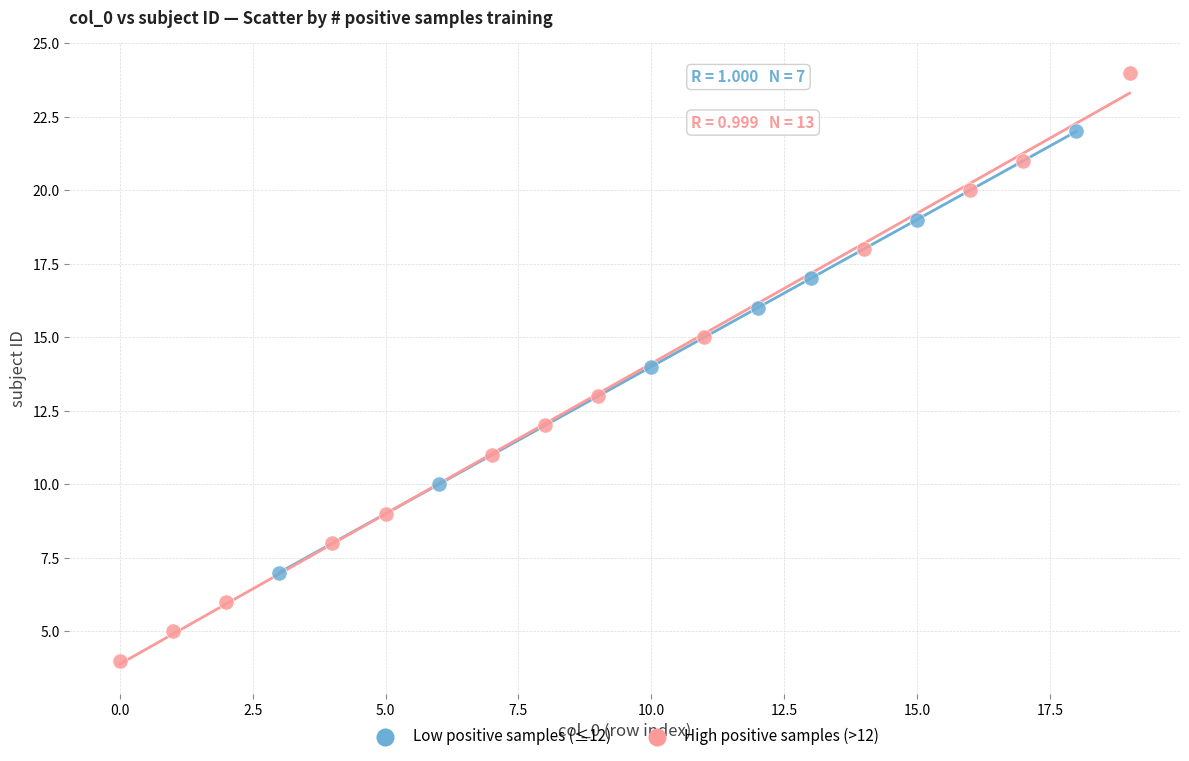

Which series contains the highest Y value?

High positive samples (>12)